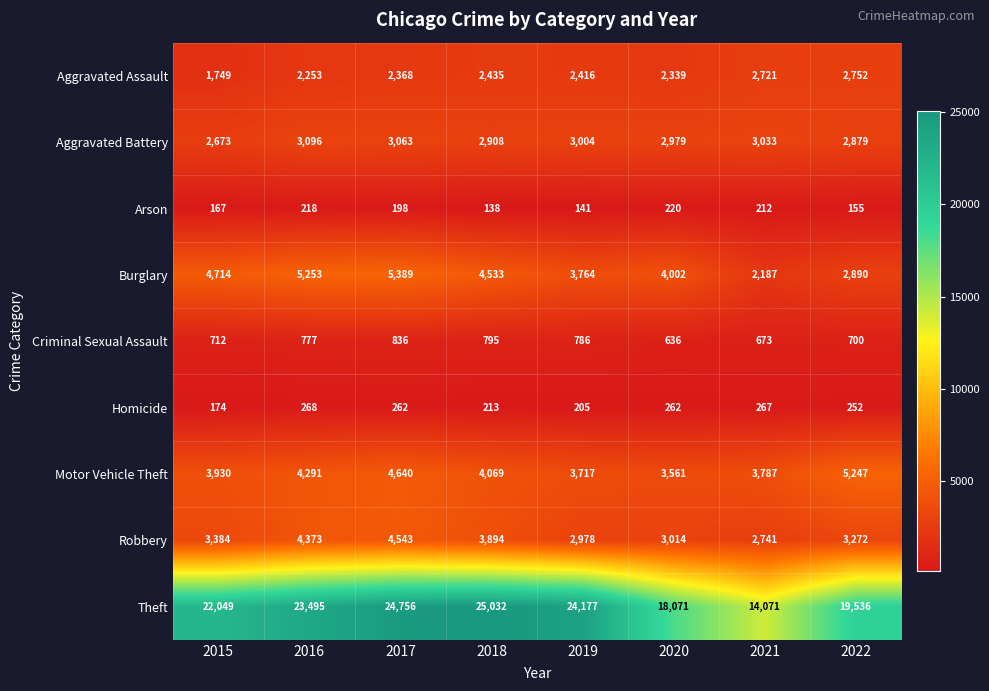

True or false: Homicide has a value of 268 at 2016.

True